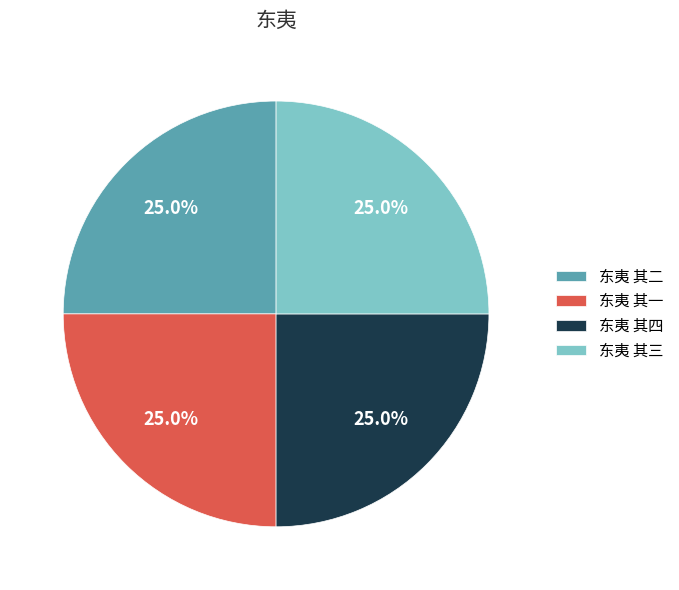

What percentage is NOT represented by 东夷 其四?

75.0%